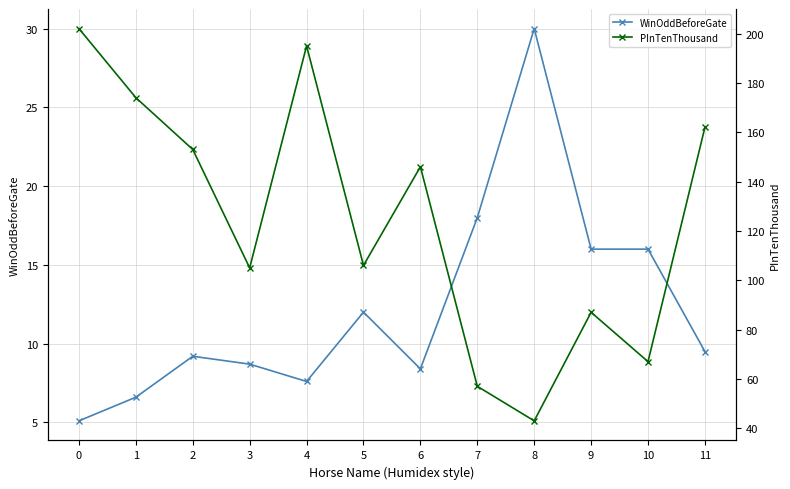

What is the sum of the PInTenThousand values at 6 and 8?

189.0